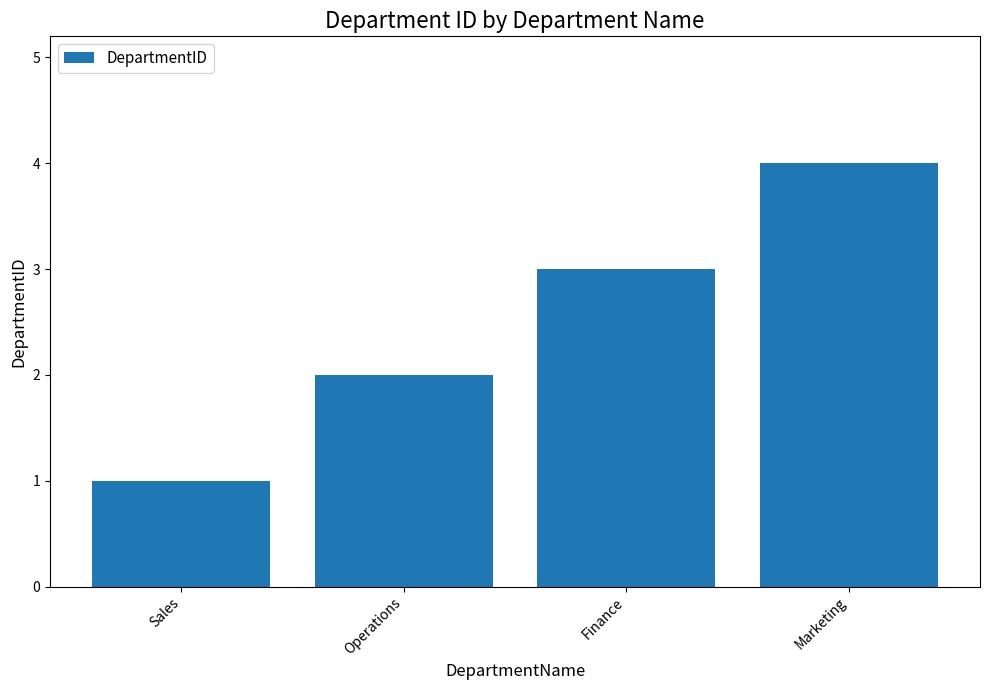

Reading left to right, extract all data points from this chart.

1	2	3	4